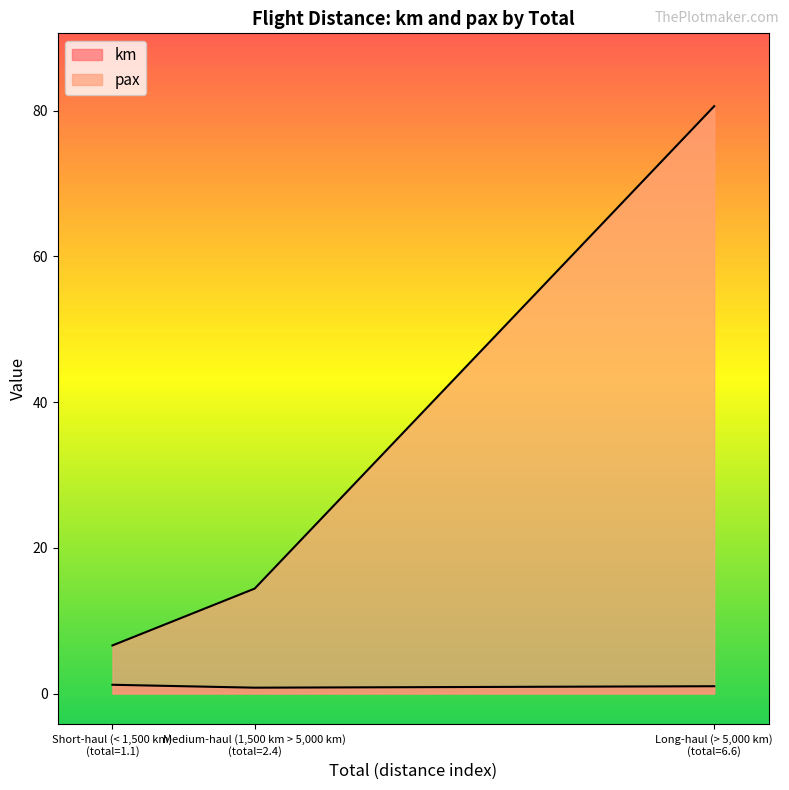

How many values in the km series are below 1?

1